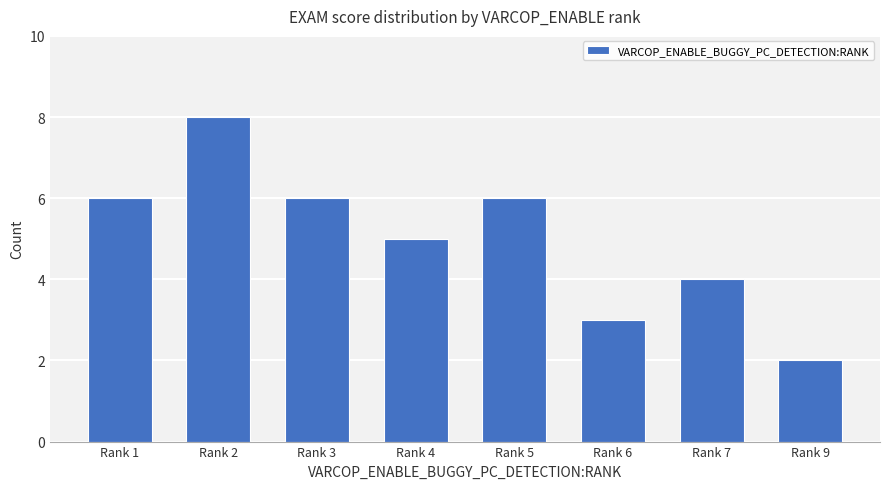

What is the value of the 8th bar from the left?

2